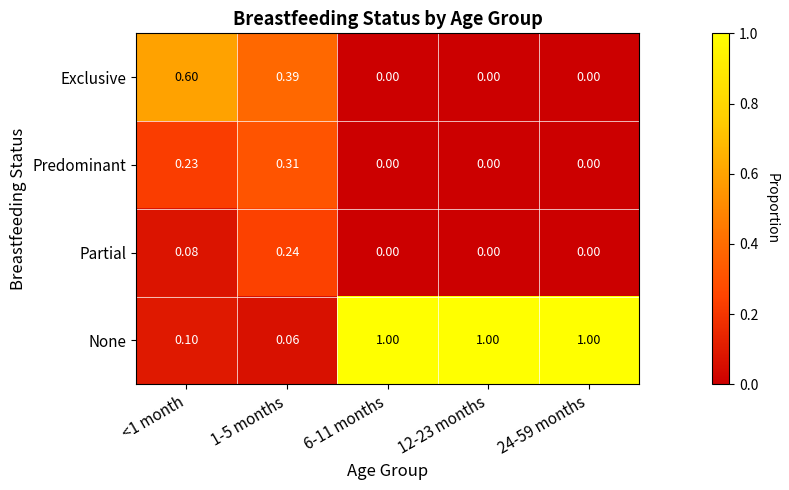

At 1-5 months, list the series in order from largest to smallest.

Exclusive, Predominant, Partial, None